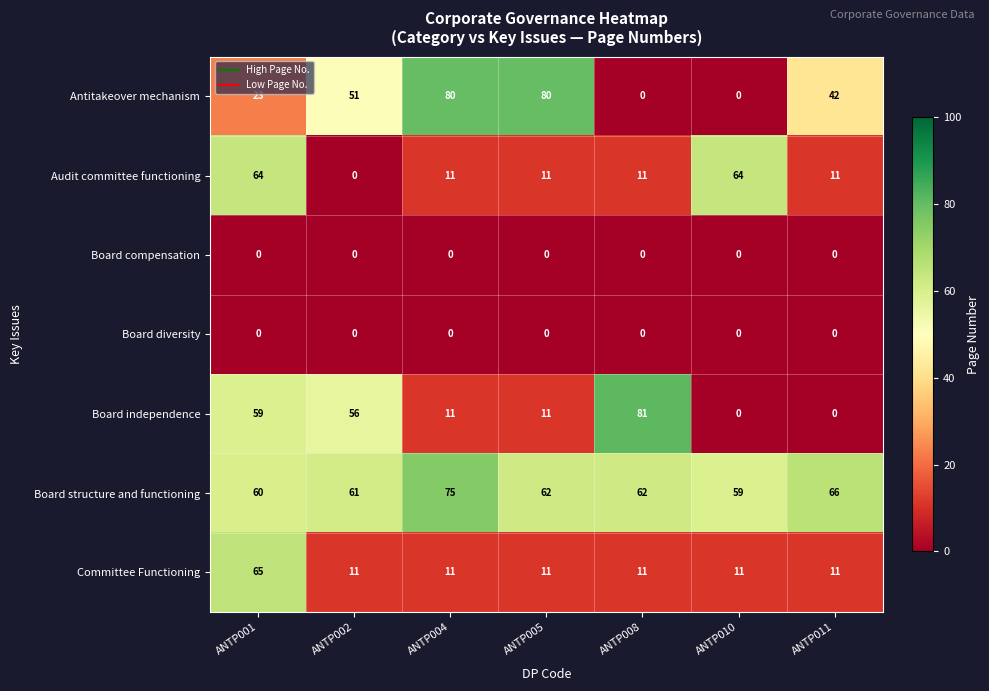

What is the difference between the maximum and minimum values in the Board independence series?

81